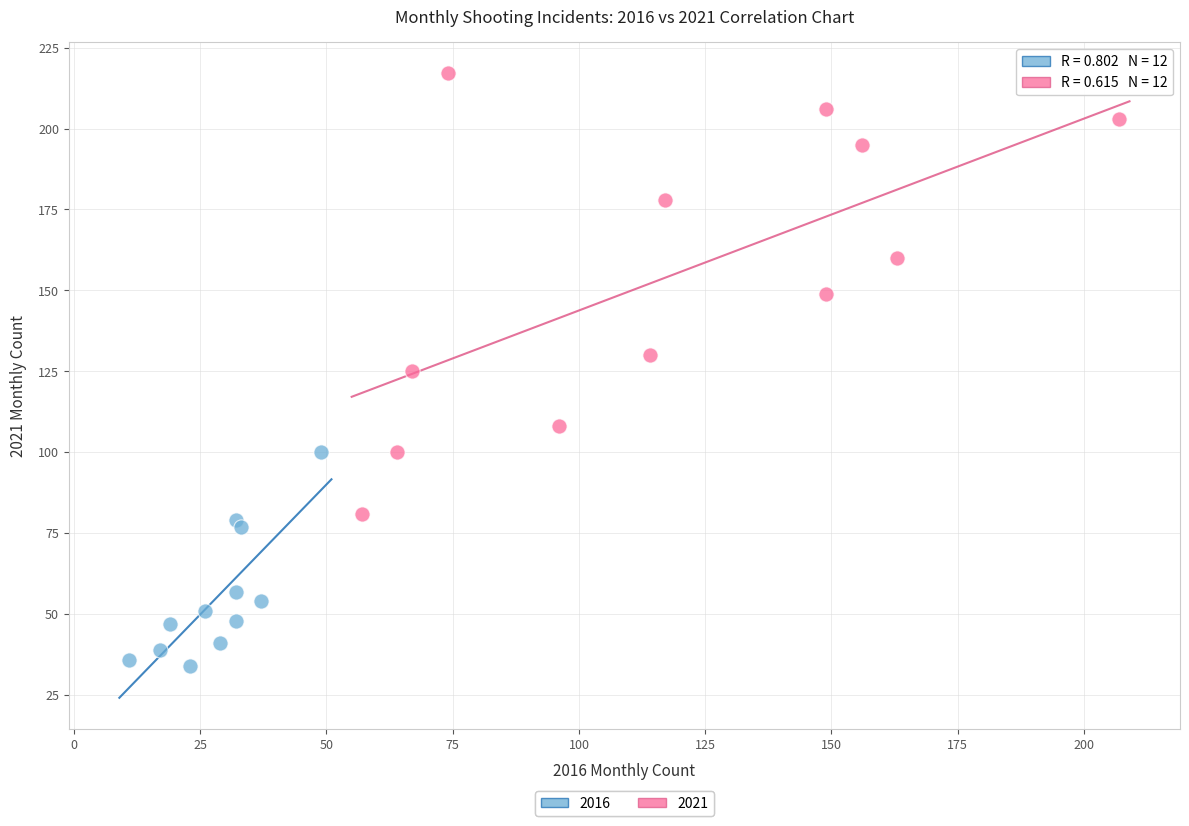

Which series reaches the maximum Y coordinate?

2021